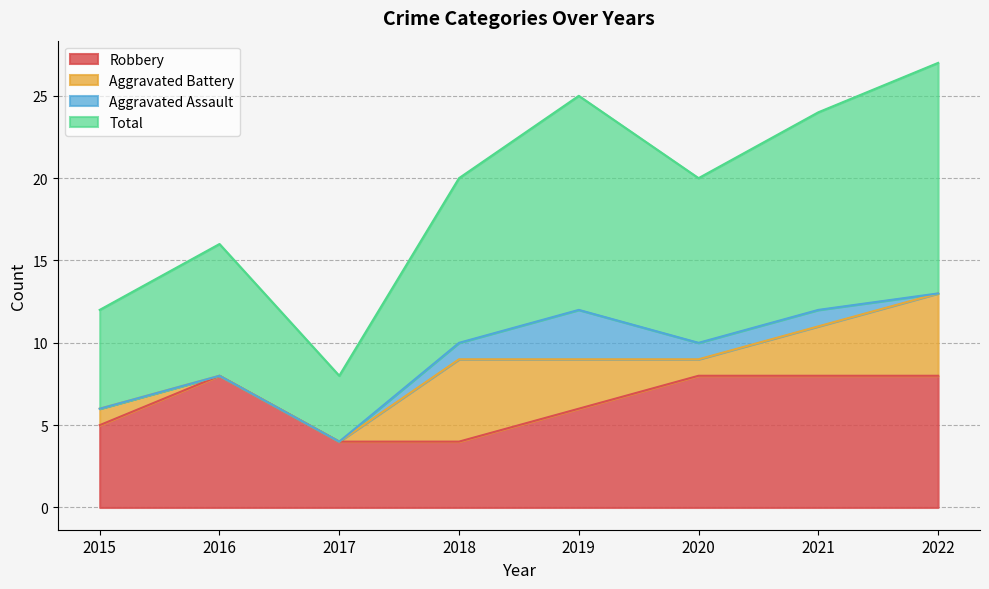

How many values in the Total series are below 20?

3